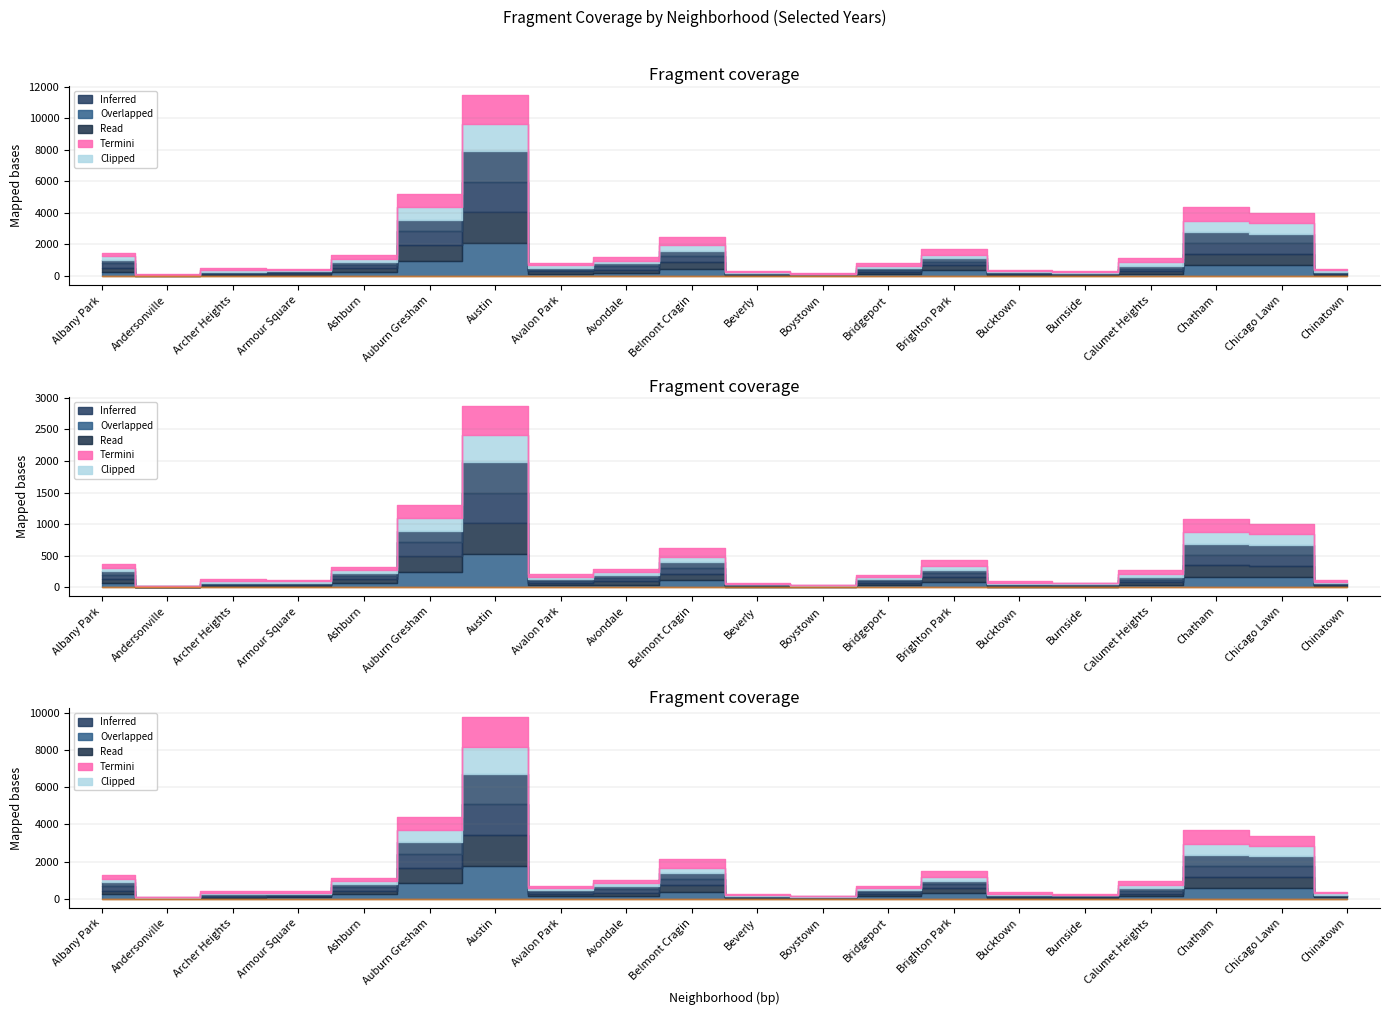

What is the difference between the highest and lowest values at Beverly?

22